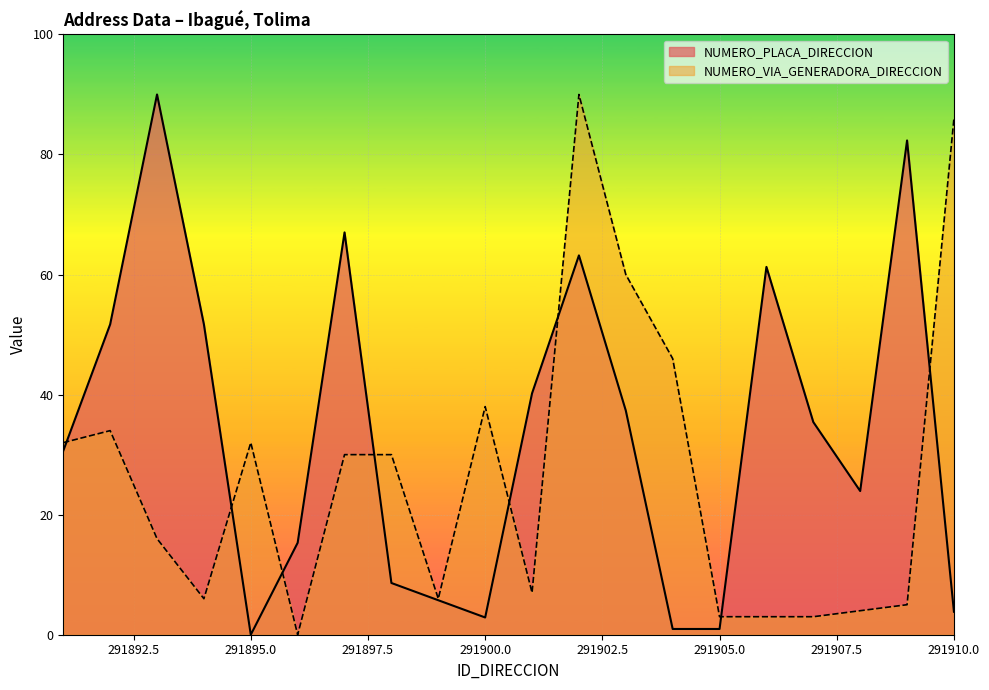

At which category does NUMERO_VIA_GENERADORA_DIRECCION reach its first local peak?

291892